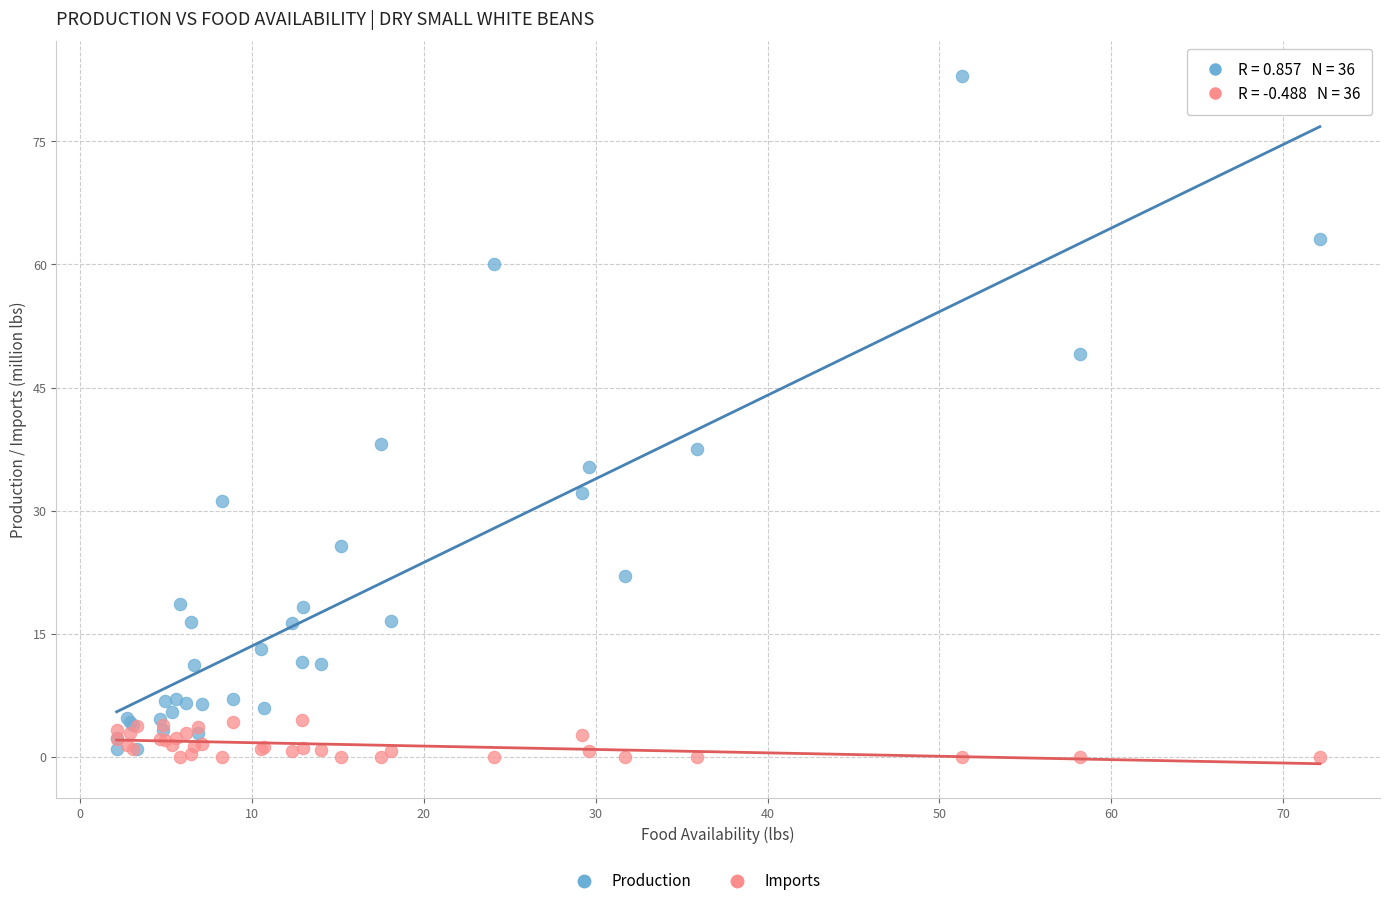

Which series reaches the minimum Y coordinate?

Imports